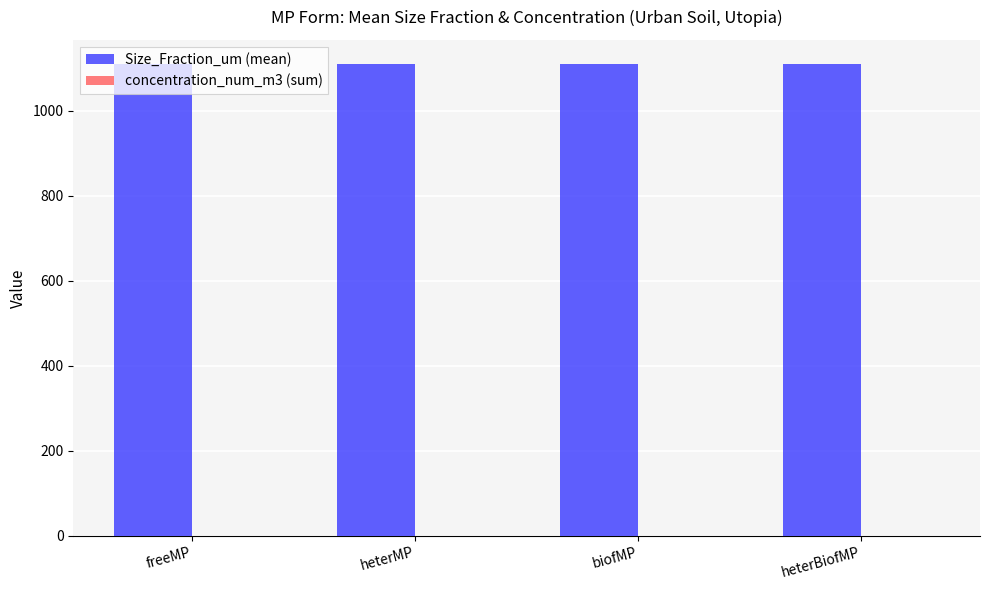

How many categories are shown in the chart?

4